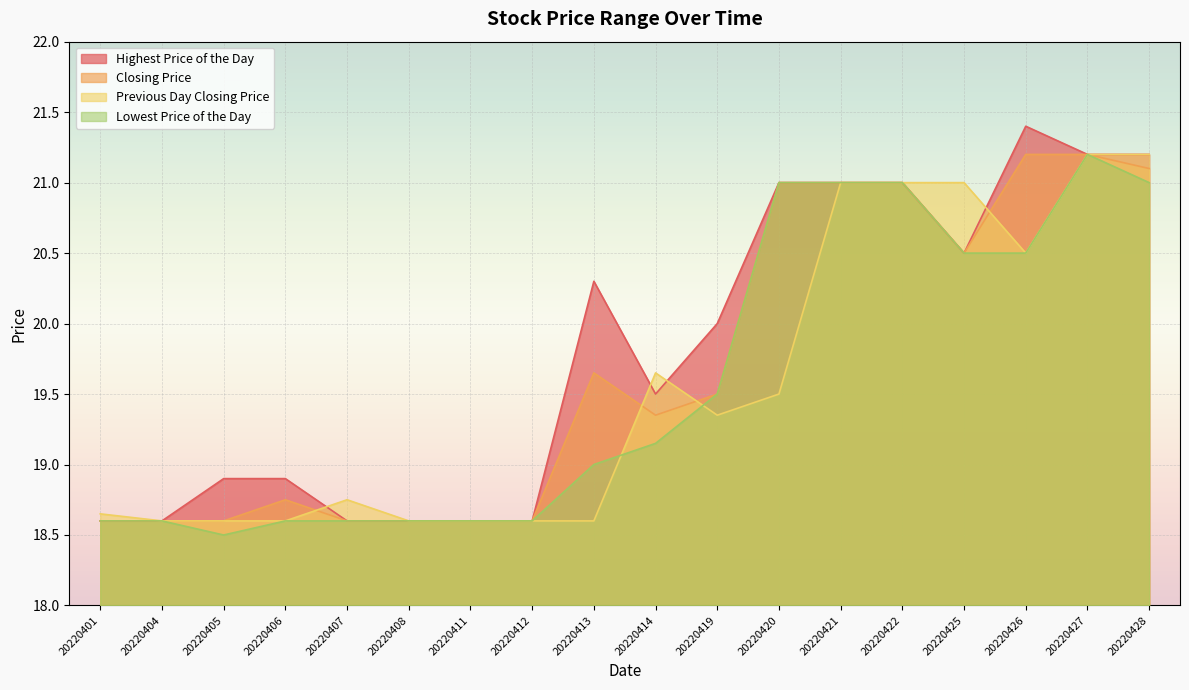

Read the Lowest Price of the Day value at 20220412.

18.6